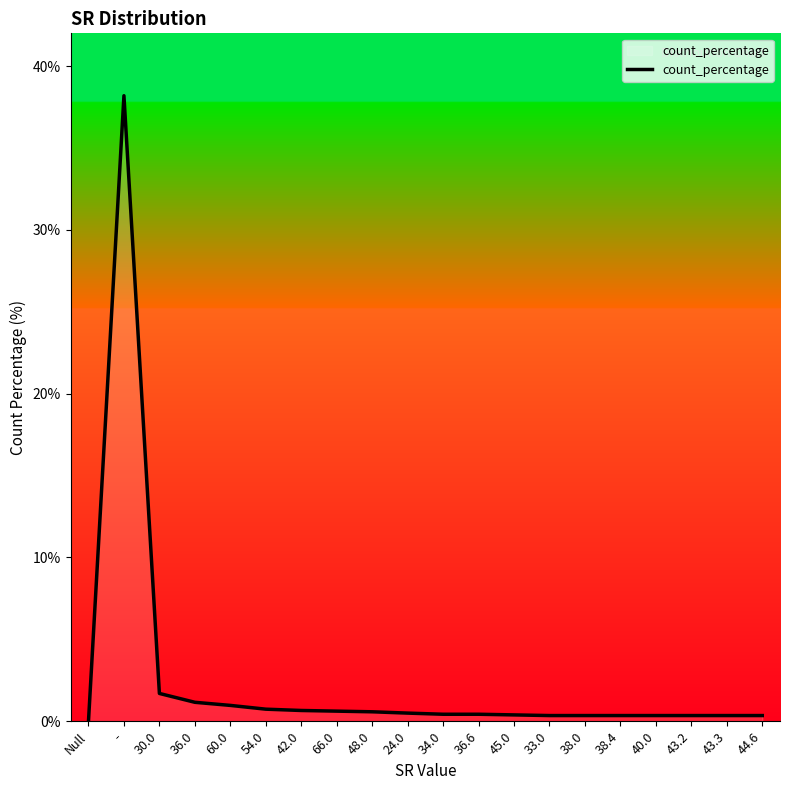

What position from the left is 45.0?

13